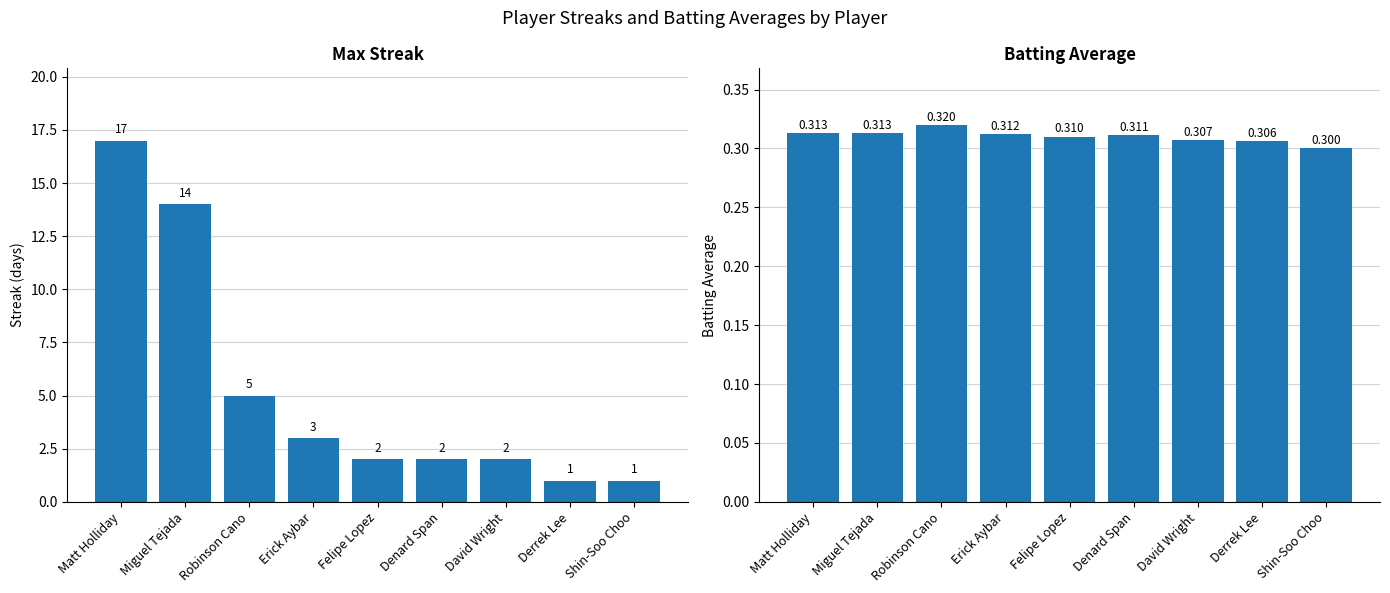

Reading left to right, list all the values displayed in this chart.

Max Streak: Matt Holliday=17.0	Miguel Tejada=14.0	Robinson Cano=5.0	Erick Aybar=3.0	Felipe Lopez=2.0	Denard Span=2.0	David Wright=2.0	Derrek Lee=1.0	Shin-Soo Choo=1.0
Batting Average: Matt Holliday=0.3	Miguel Tejada=0.3	Robinson Cano=0.3	Erick Aybar=0.3	Felipe Lopez=0.3	Denard Span=0.3	David Wright=0.3	Derrek Lee=0.3	Shin-Soo Choo=0.3